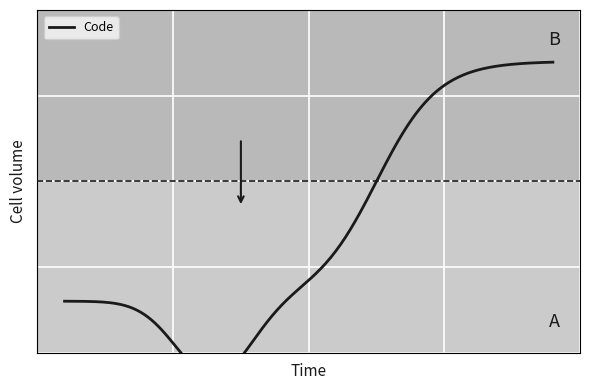

The value at 1 is 5. True or false?

False